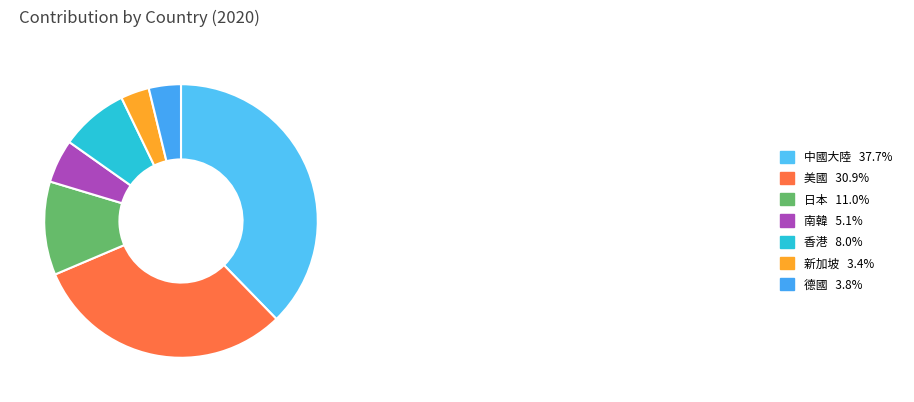

Which category has the biggest portion of the pie?

中國大陸